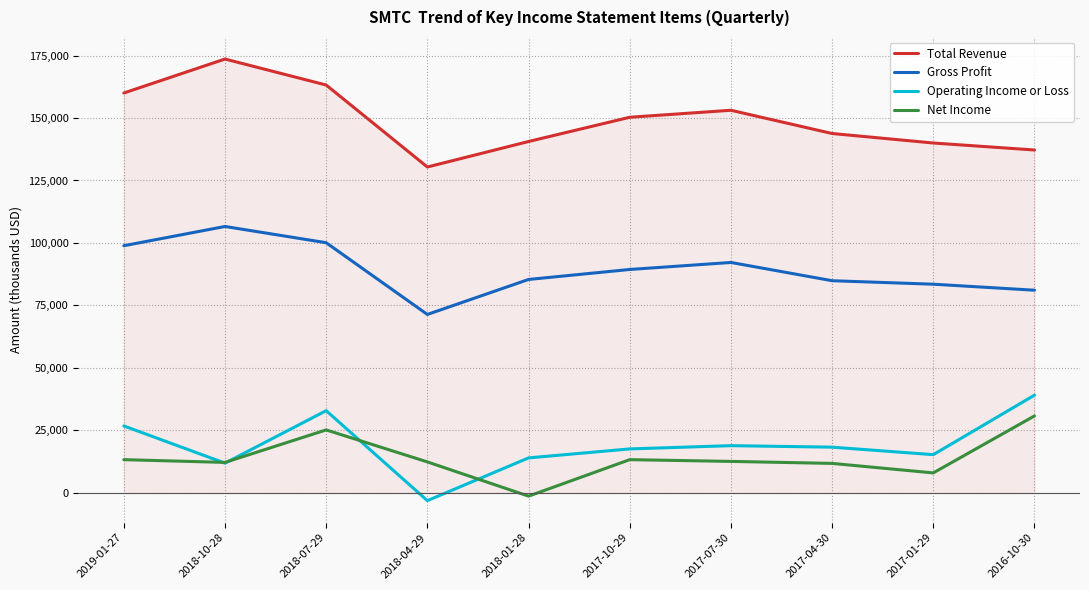

Which series changed the most between 2018-01-28 and 2017-07-30?

Net Income